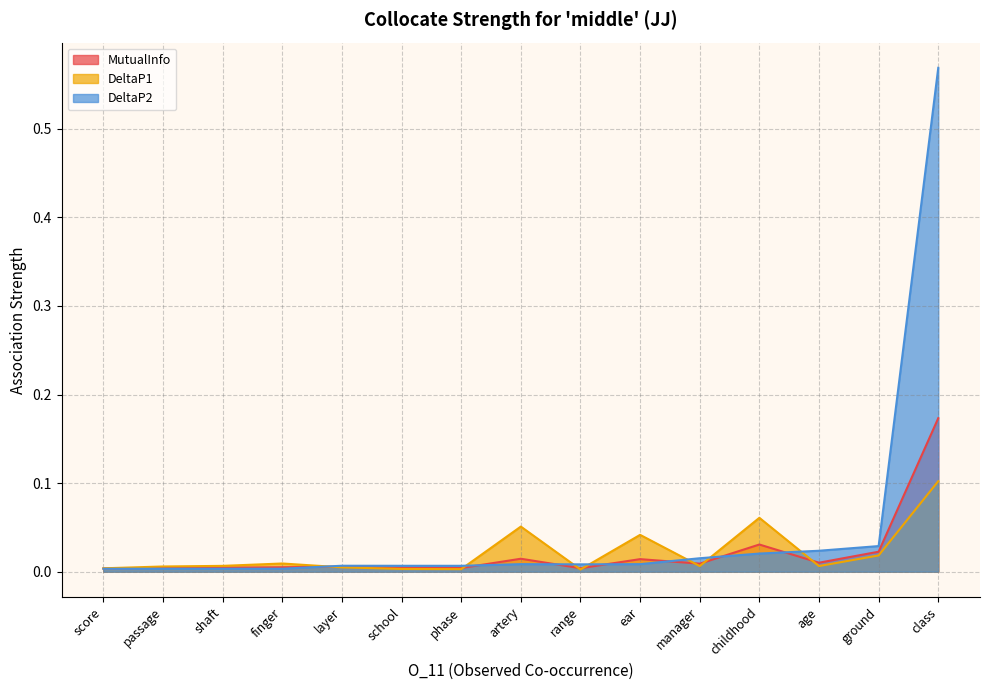

How many lines are shown in the chart?

3